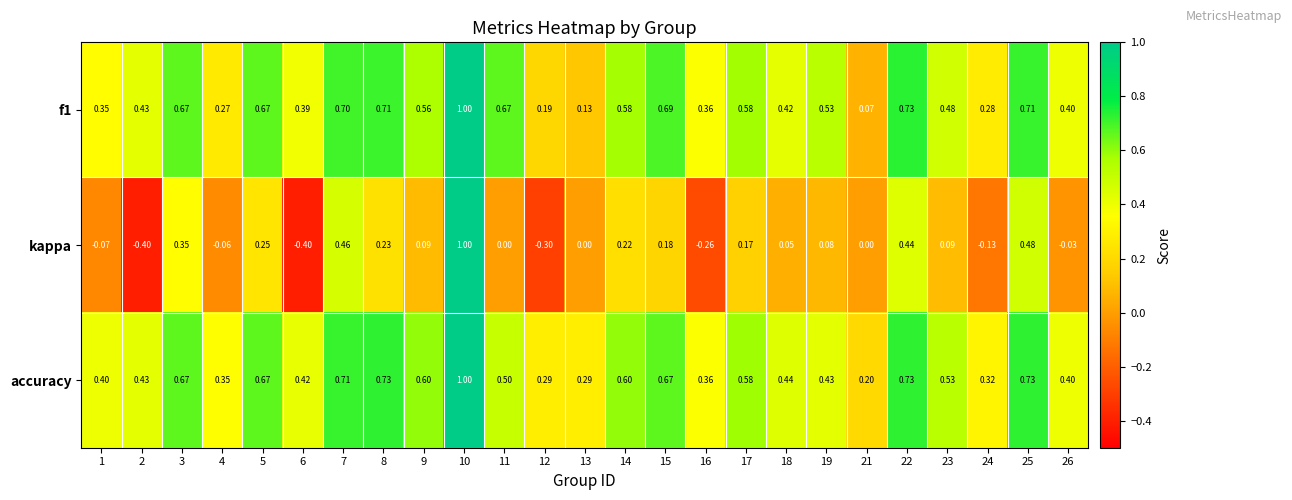

Is the value of kappa at 11 greater than the value of accuracy at 6?

No